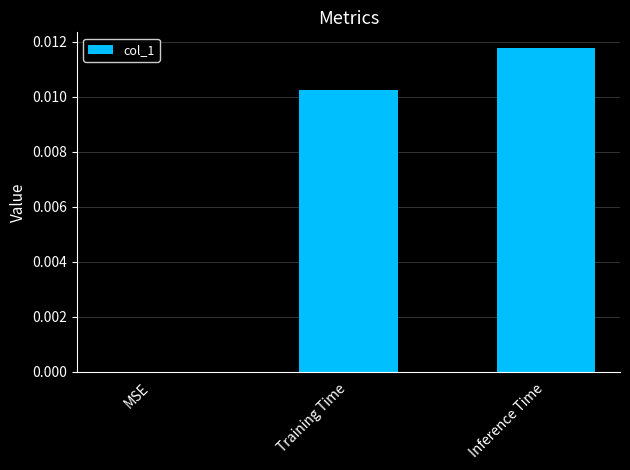

At which label is the value closest to 0?

MSE